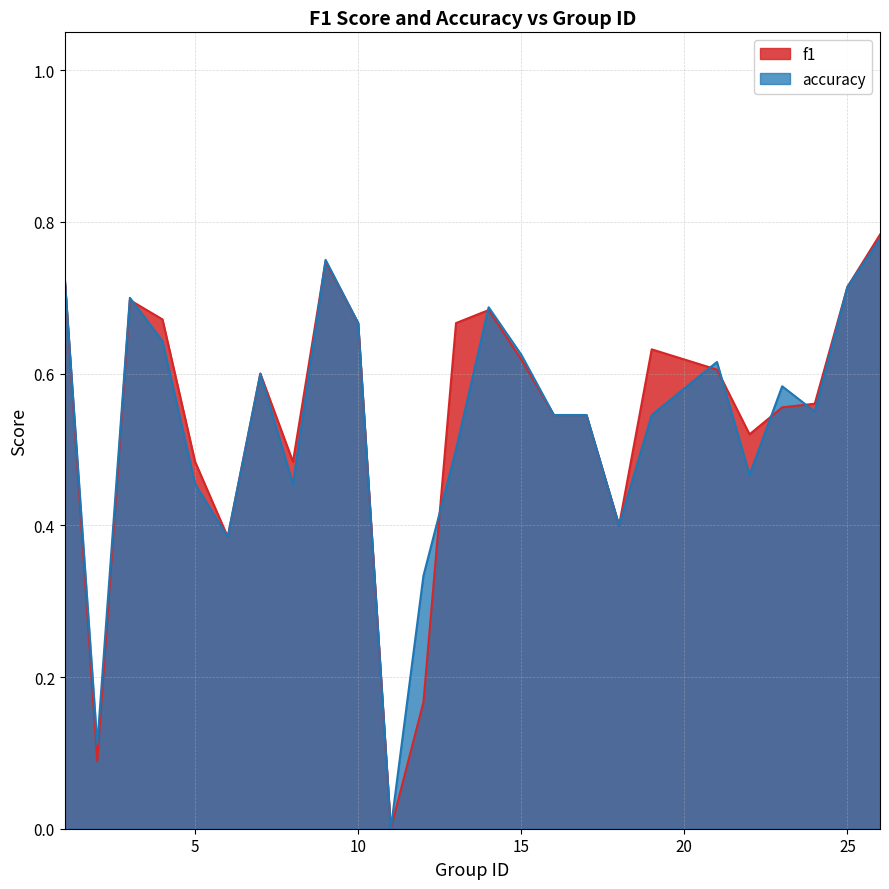

What is the sum of the f1 values at 3 and 22?

1.2